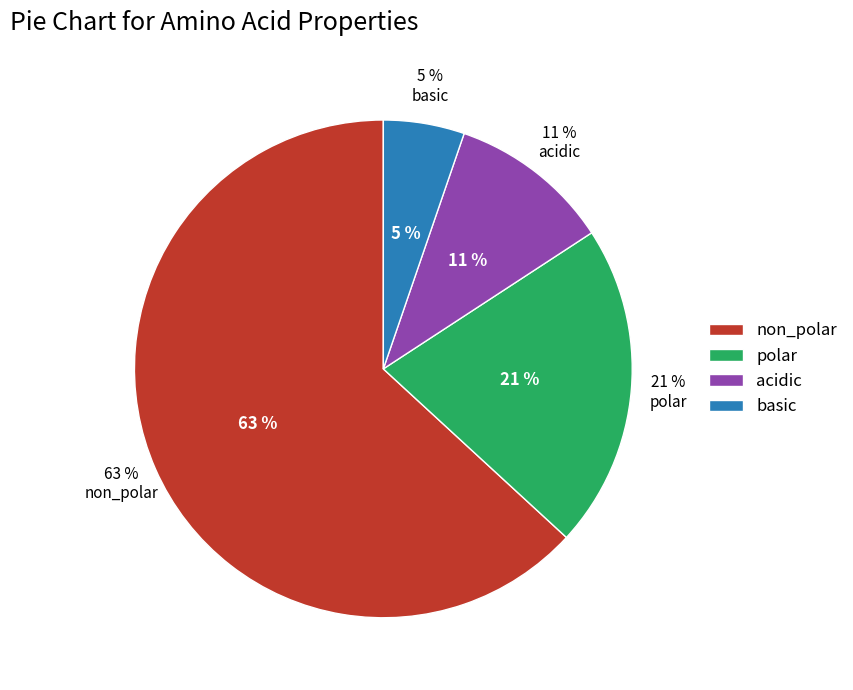

Between polar and non_polar, which is larger?

non_polar